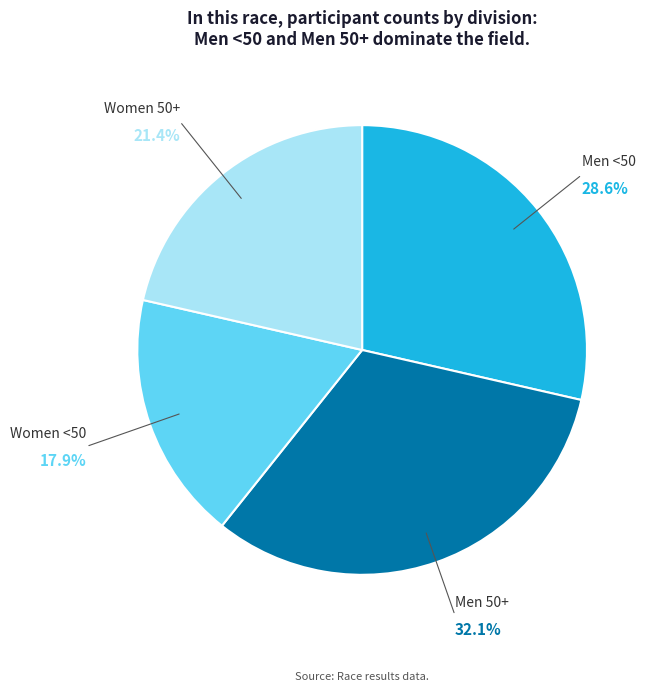

True or false: Women <50 accounts for 18% of the total.

True